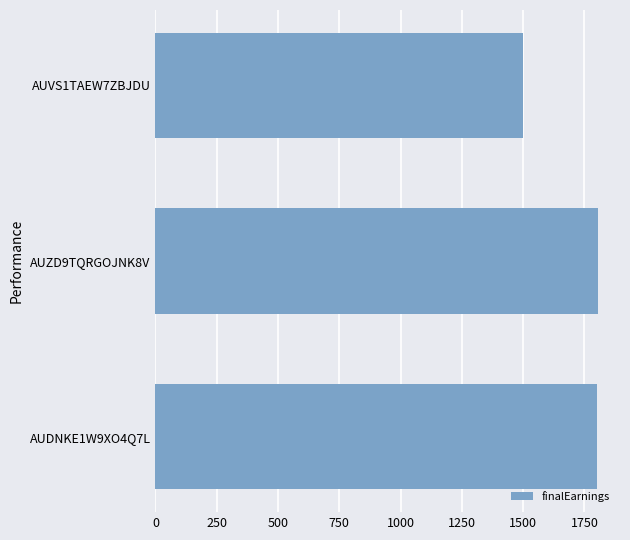

How many data points are less than 1800?

1